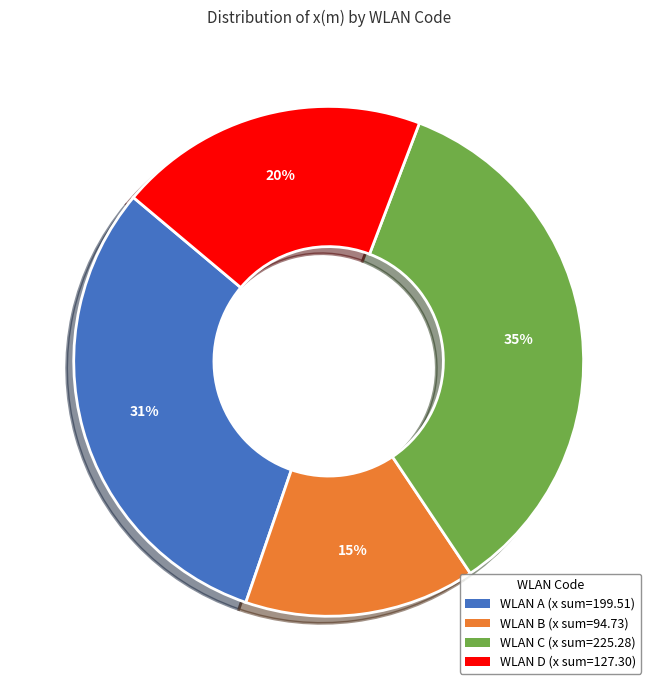

To the nearest percent, what is the difference between the largest and smallest slice percentages?

20%